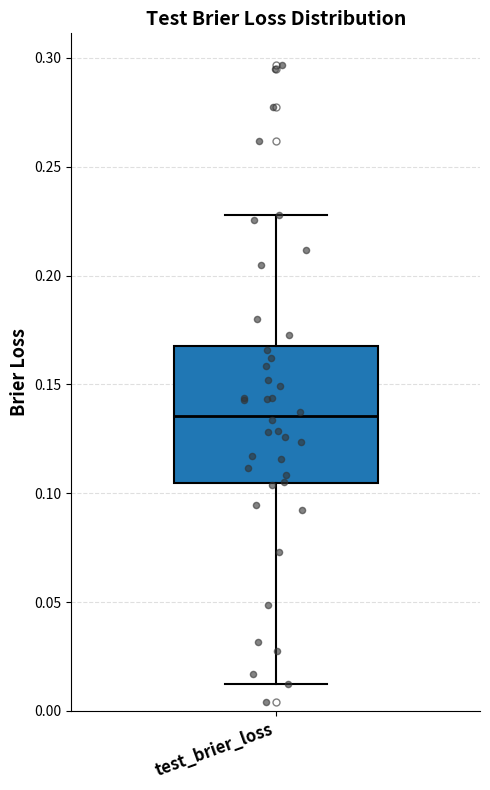

Transcribe this box plot: give where the median line is, the range the box spans, and where the two whiskers end, as read against the y-axis. The values are not printed on the chart, so give them approximately, as read against the axis.

median 0.135, box 0.105 to 0.165, whiskers 0.010 to 0.230